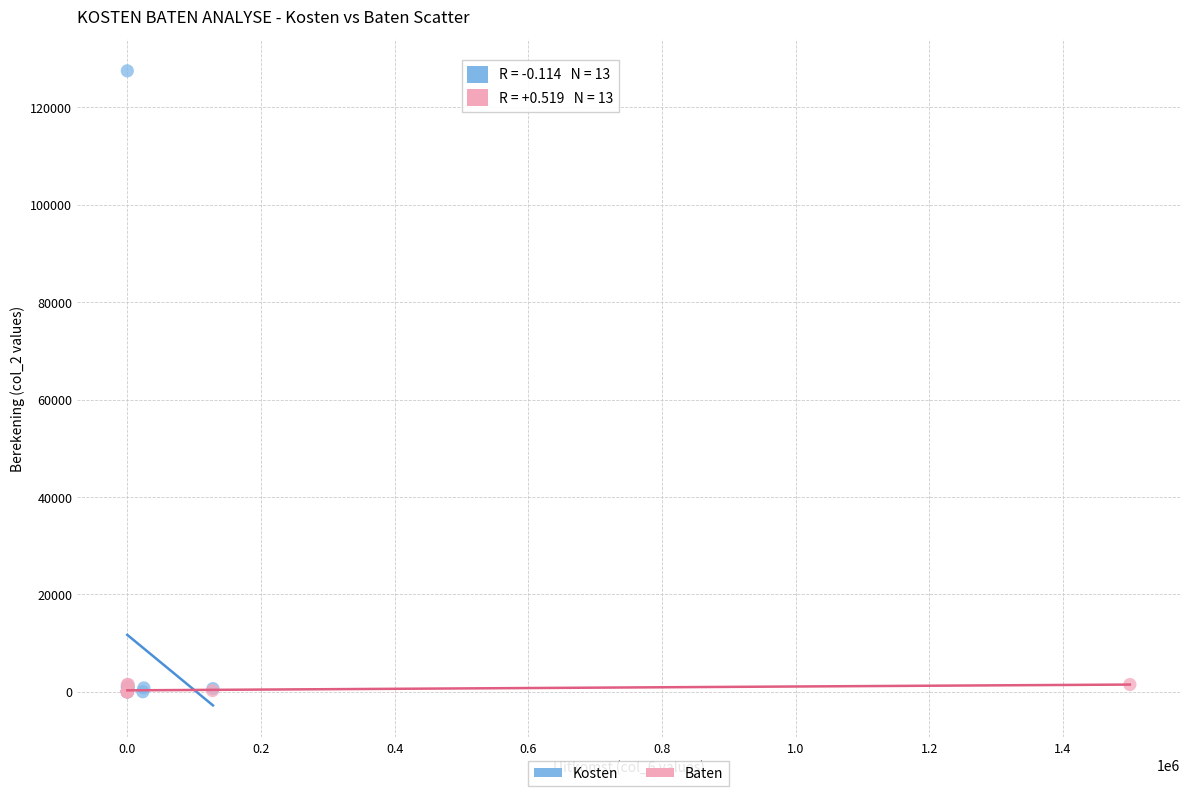

Which series has the largest Y range (max minus min)?

Kosten